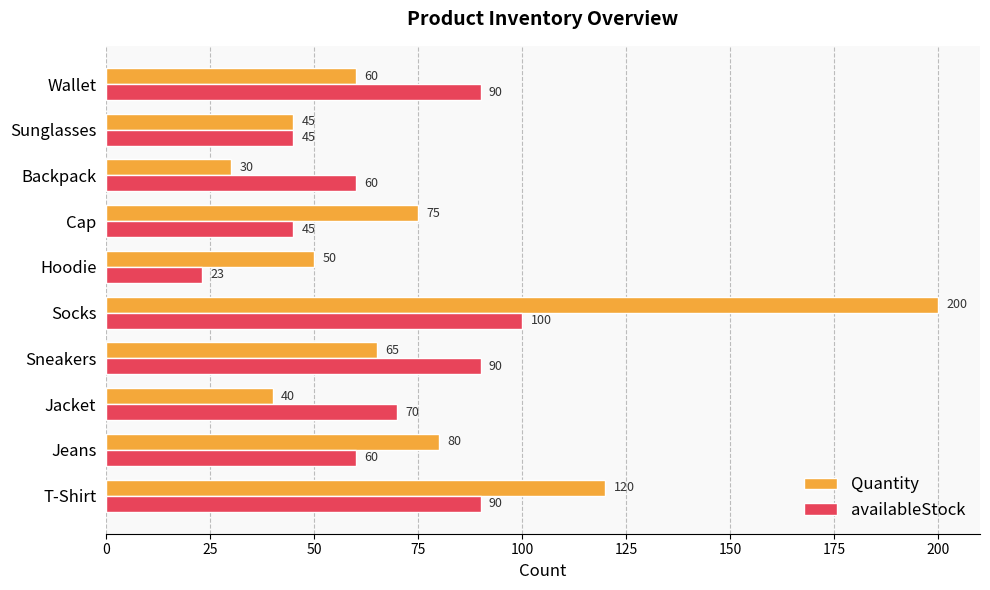

What is the approximate value of Quantity at Jeans?

80